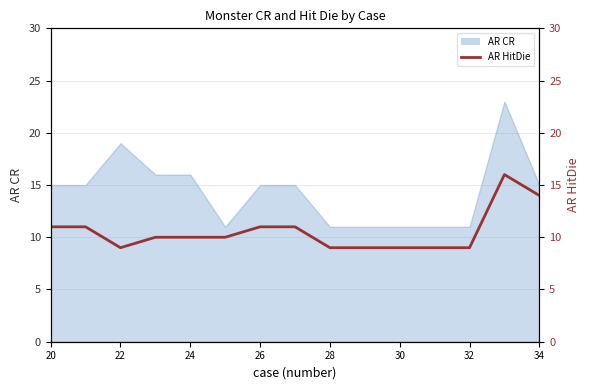

The chart shows a value of 5 at 34. True or false?

False